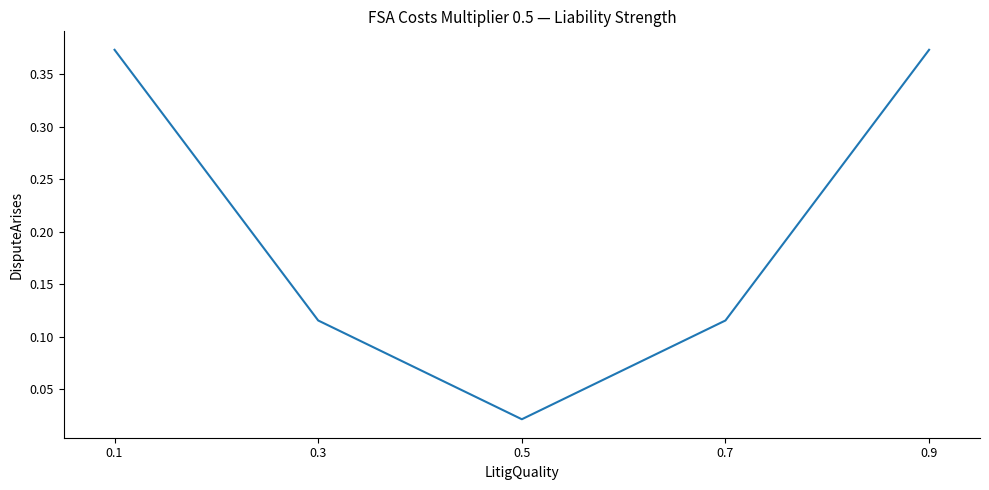

True or false: the data shows 0.2 at 0.9.

False